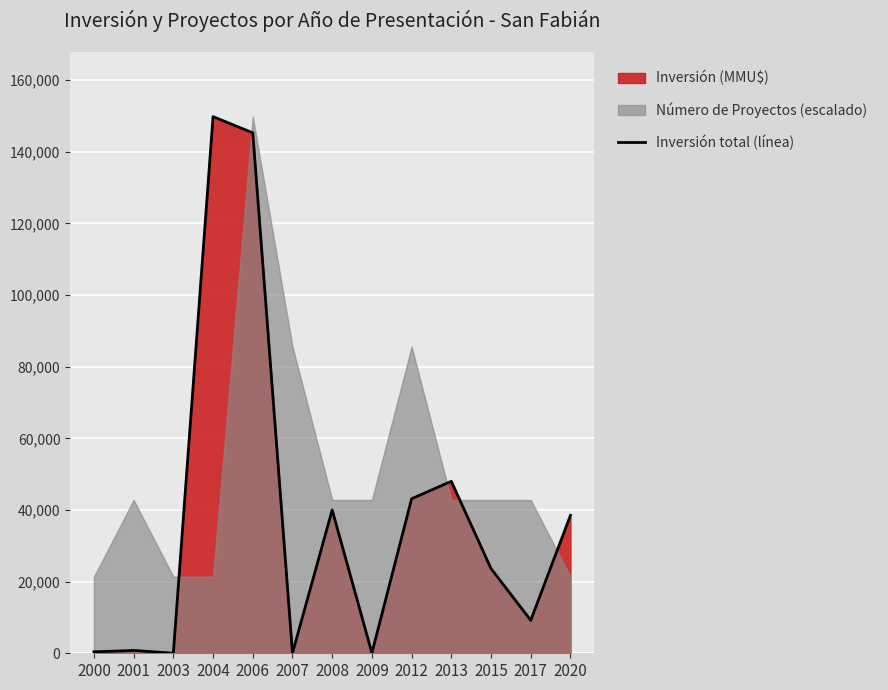

Where does the data first go above 23634?

2004